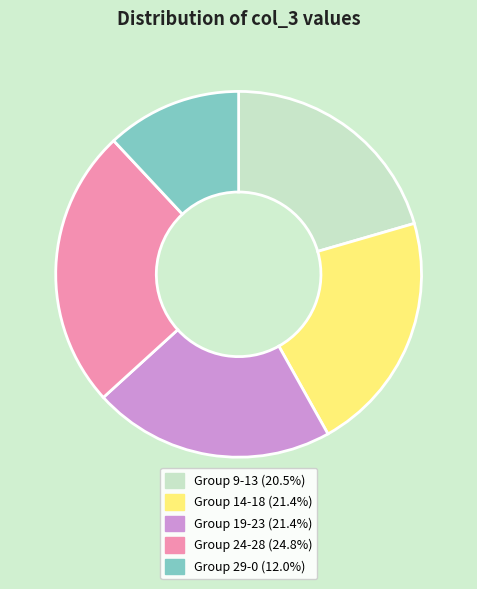

Is there a majority slice in this chart?

No